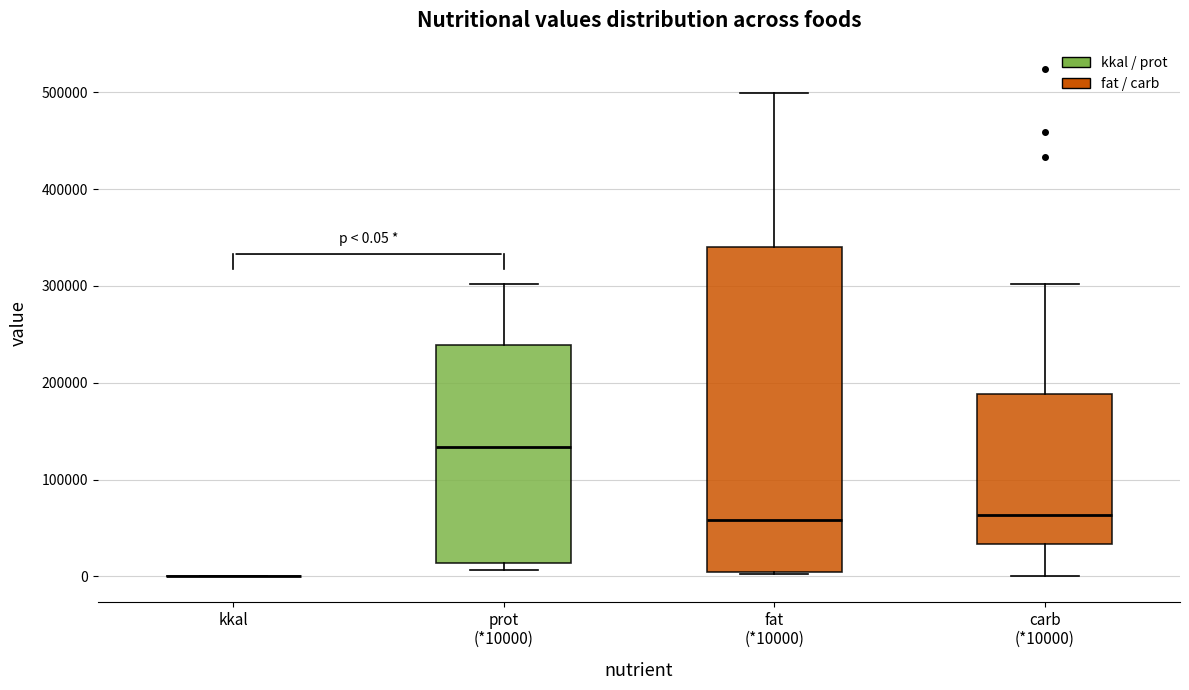

Which box is the tallest, from its lower edge to its upper edge?

fat (*10000)